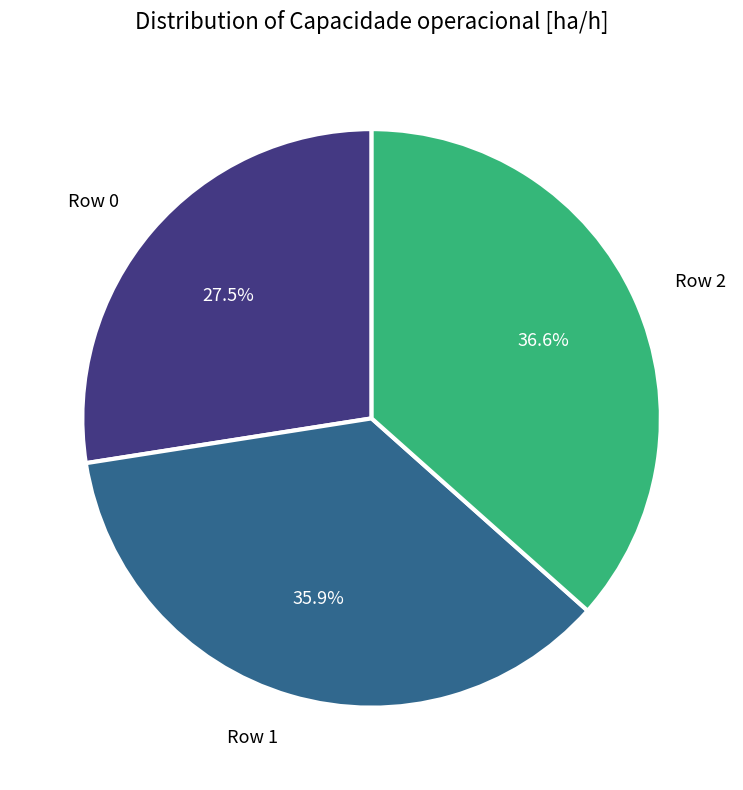

Is there a majority slice in this chart?

No